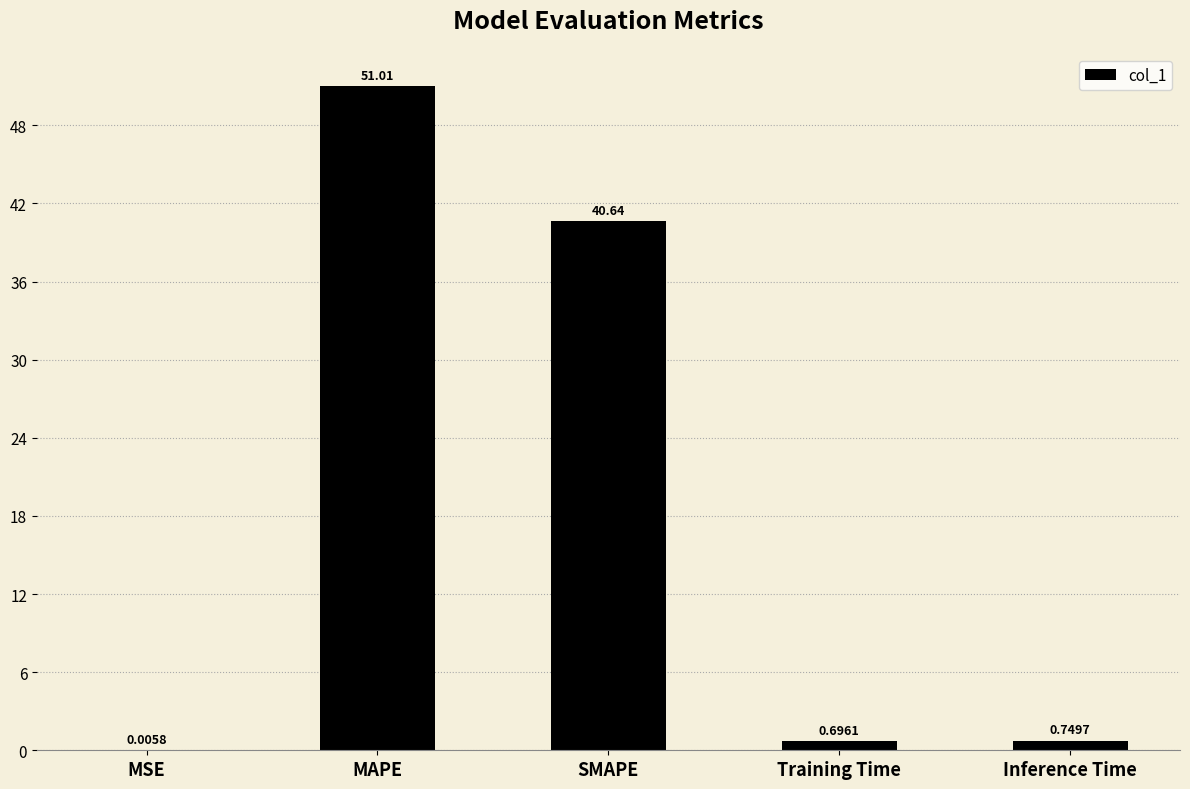

Is it true that the value at MAPE is 71.9?

False